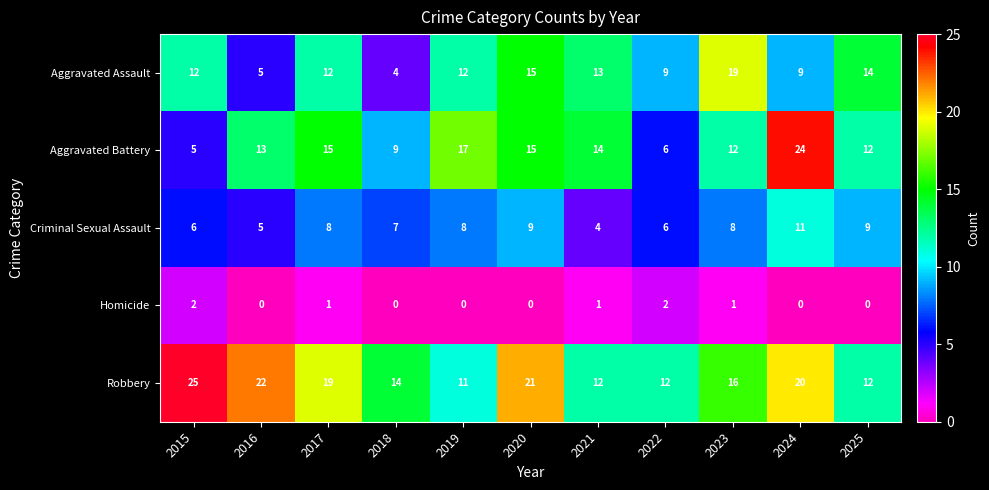

The value of Aggravated Assault at 2025 is 14. True or false?

True